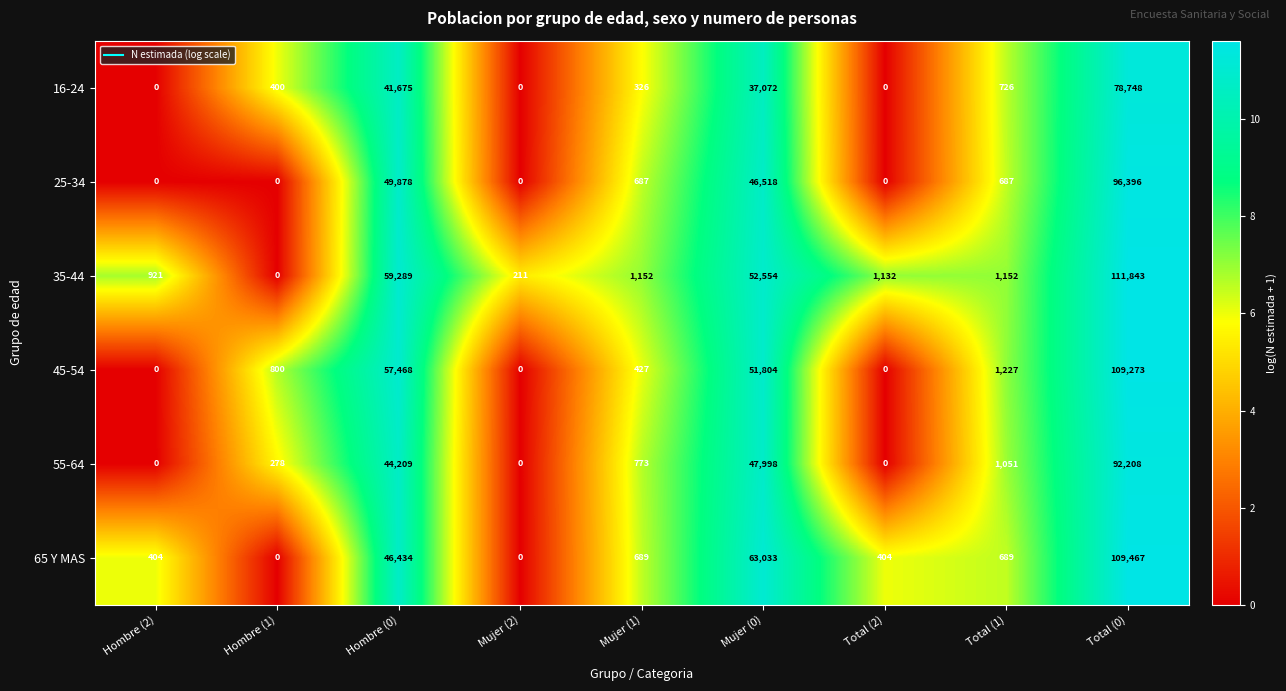

What is the difference between the 55-64 values at Mujer (0) and Hombre (0)?

3789